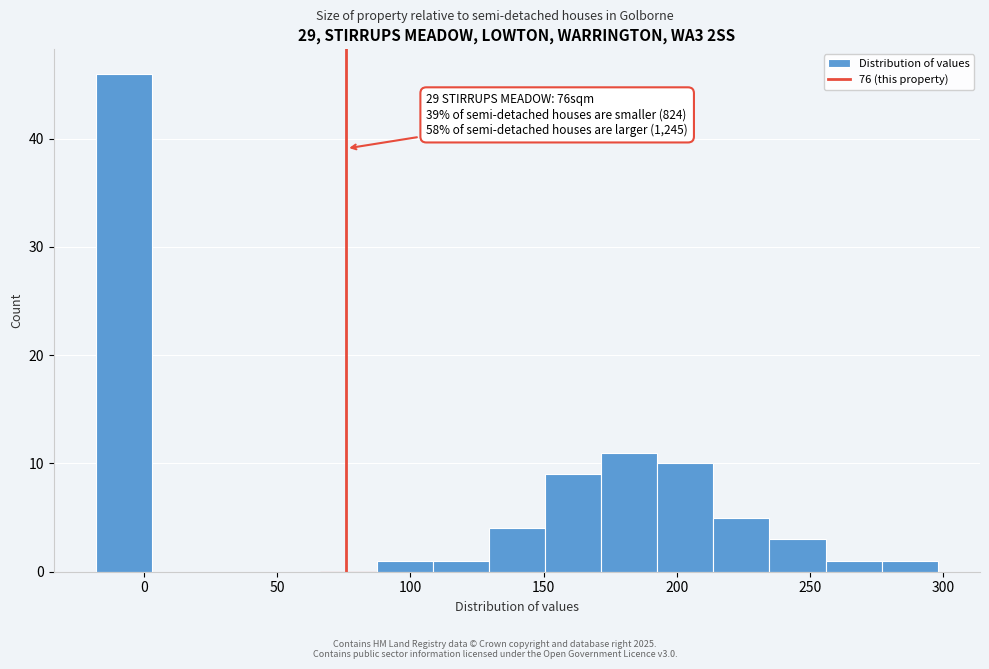

Which range on the x-axis has the tallest bar?

-20 to 5